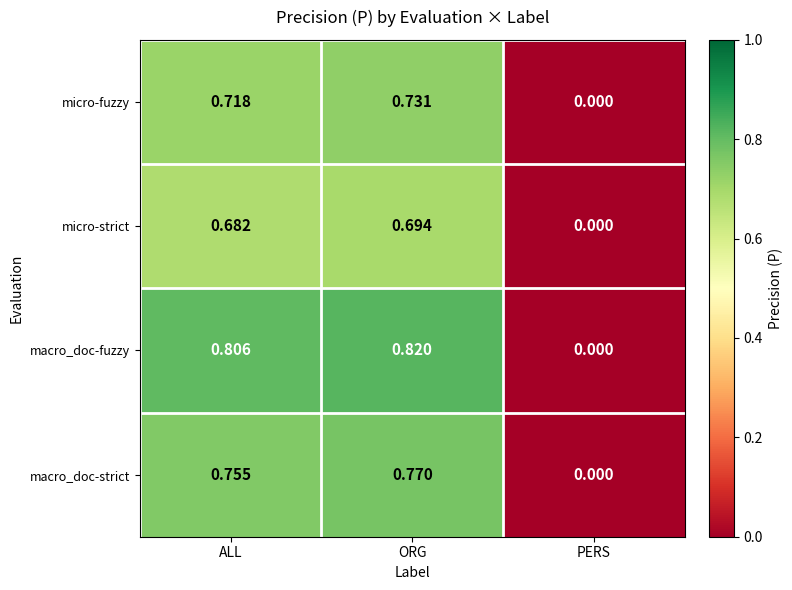

Which series changed the most between ALL and PERS?

macro_doc-fuzzy